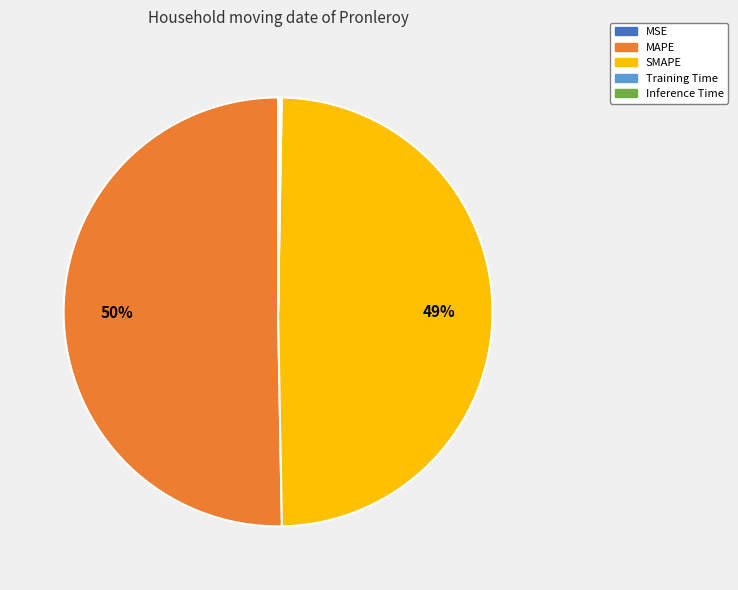

To the nearest percent, what portion does SMAPE represent?

49%